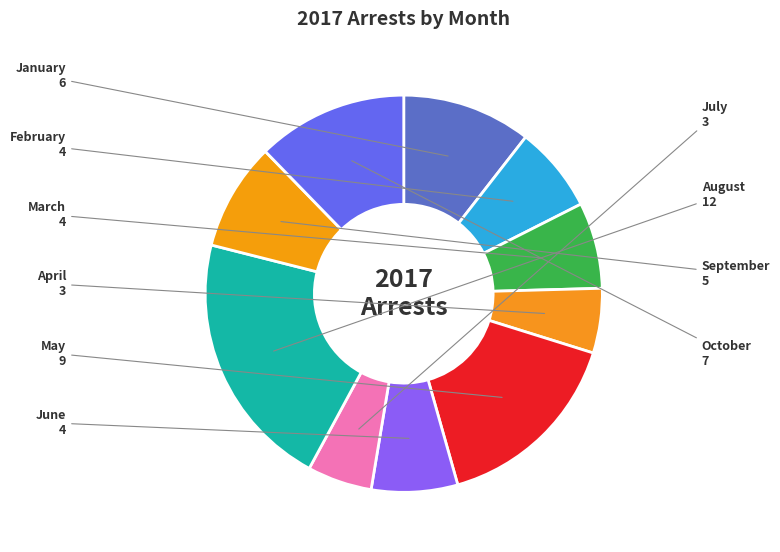

Is it true that May is 16% of the pie?

True